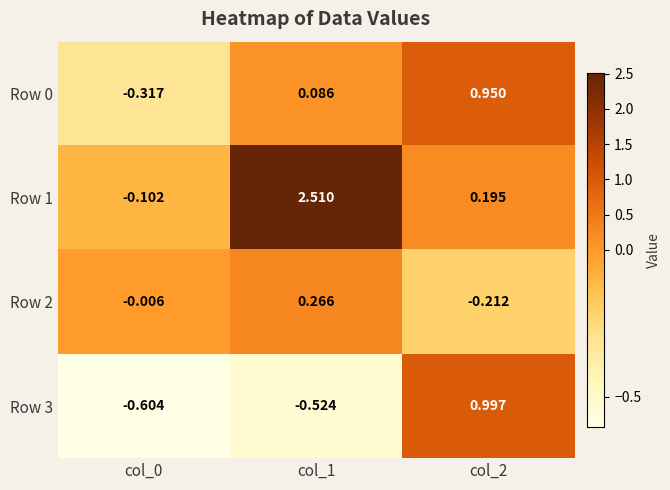

Is the value of Row 3 at col_2 greater than the value of Row 0 at col_2?

Yes